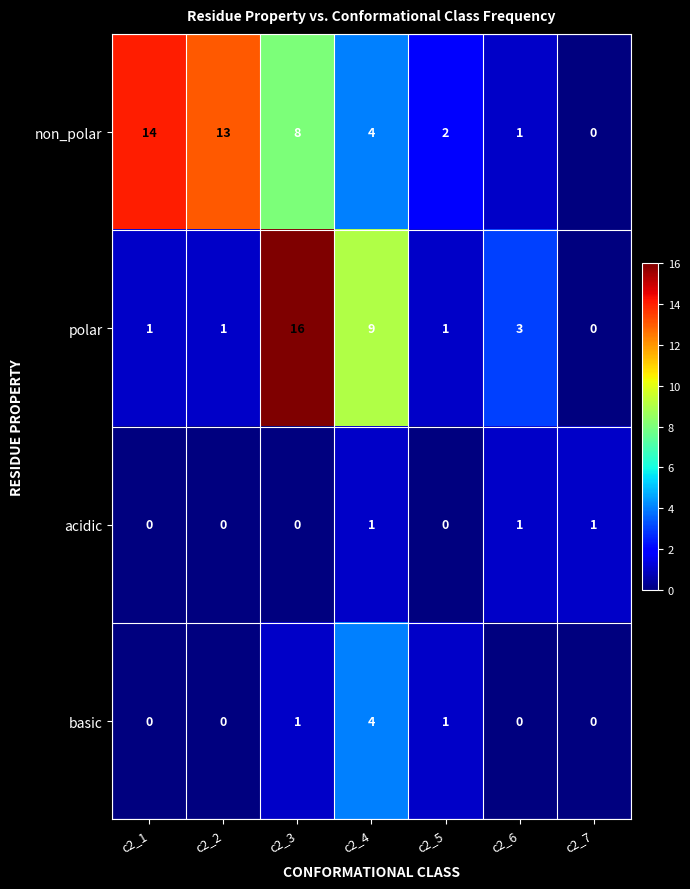

Reading left to right, extract all data points from this chart.

non_polar: 14	13	8	4	2	1	0
polar: 1	1	16	9	1	3	0
acidic: 0	0	0	1	0	1	1
basic: 0	0	1	4	1	0	0